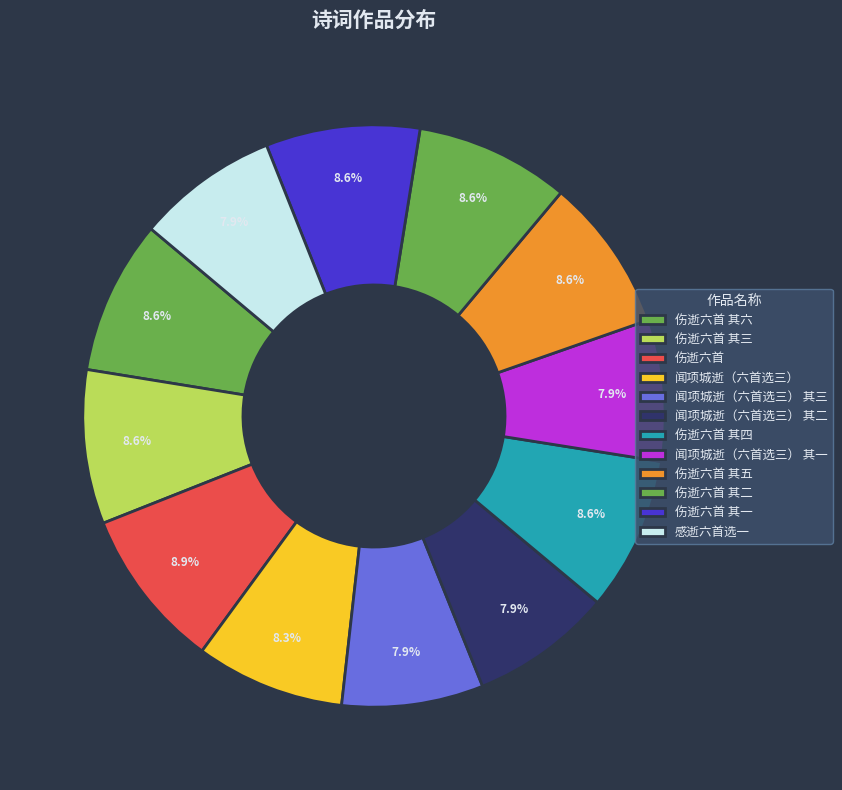

Is there a majority slice in this chart?

No